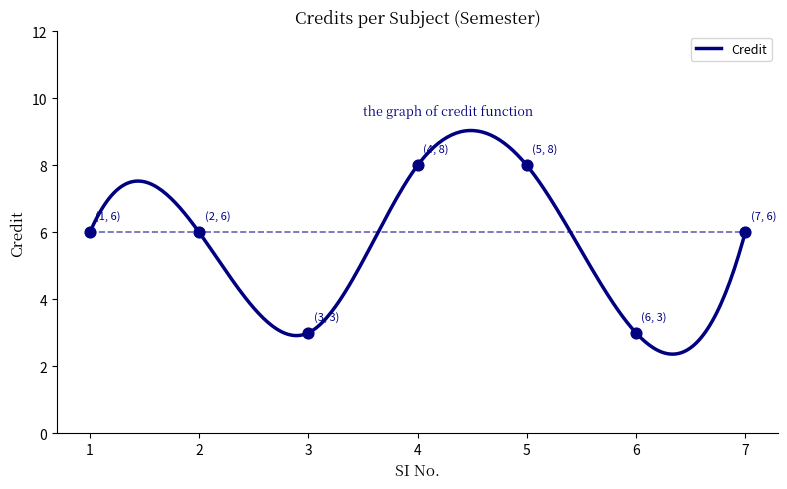

Approximately how many times larger is the value at 4 compared to 3?

2.7